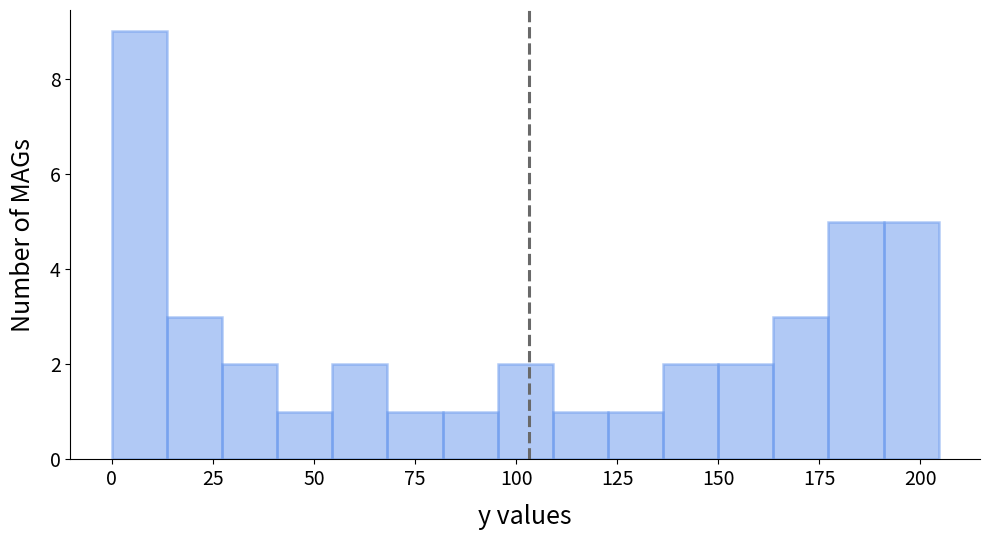

Read against the x-axis, roughly where is the centre of the tallest bar?

5